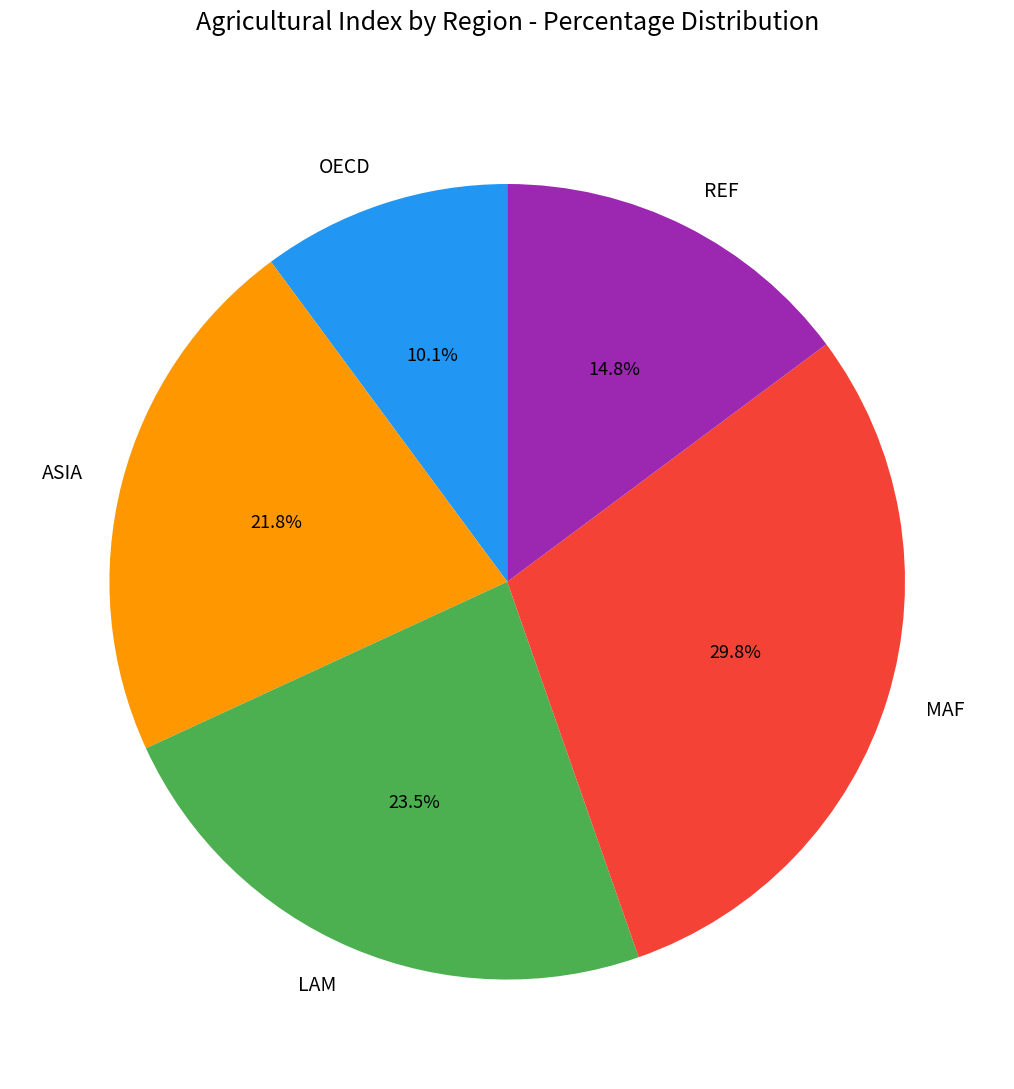

The LAM slice represents 31% of the pie. True or false?

False